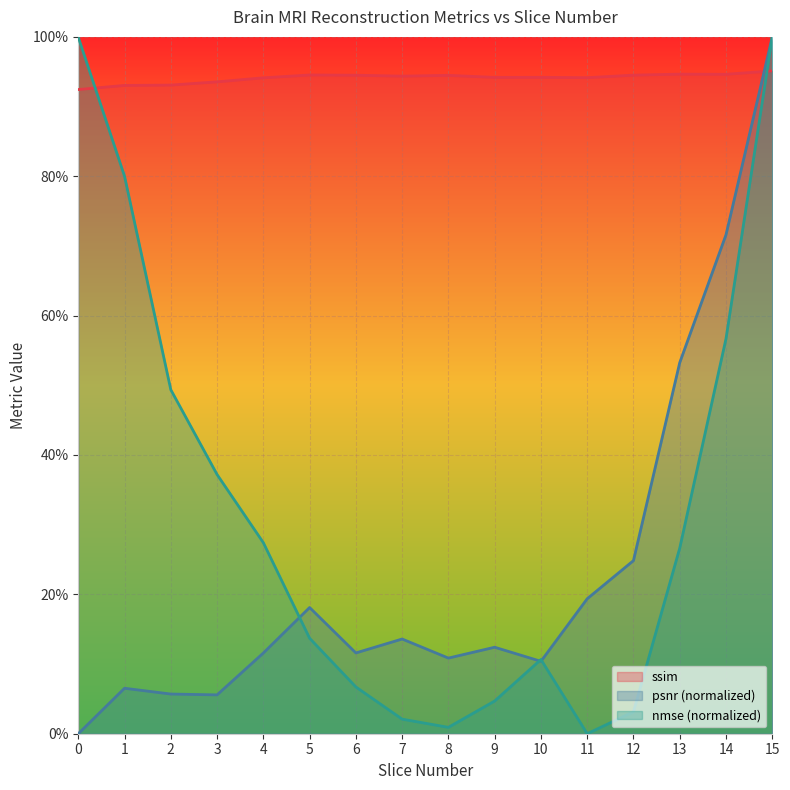

How many lines are shown in the chart?

3